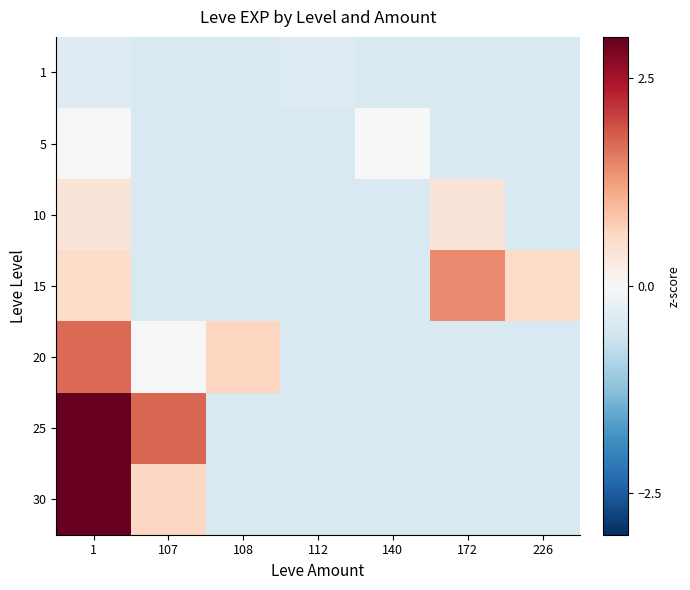

How many categories are shown in the chart?

7